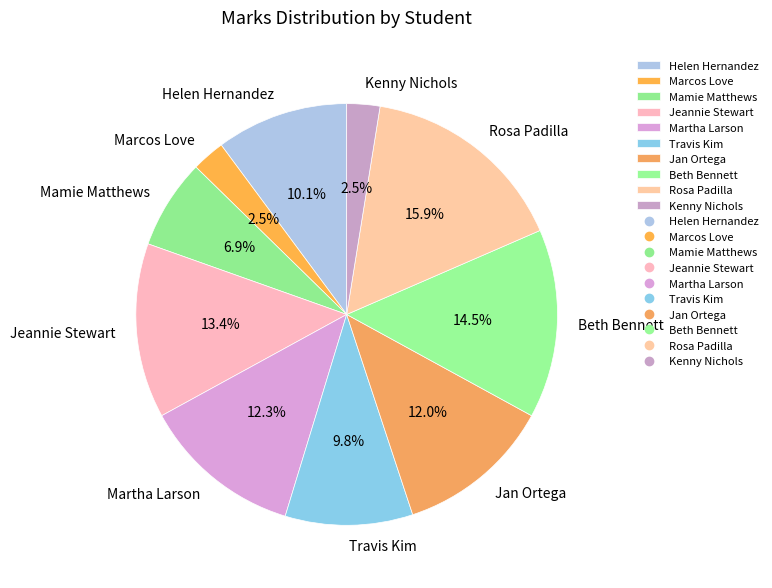

Is the sum of Rosa Padilla and Mamie Matthews greater than half?

No